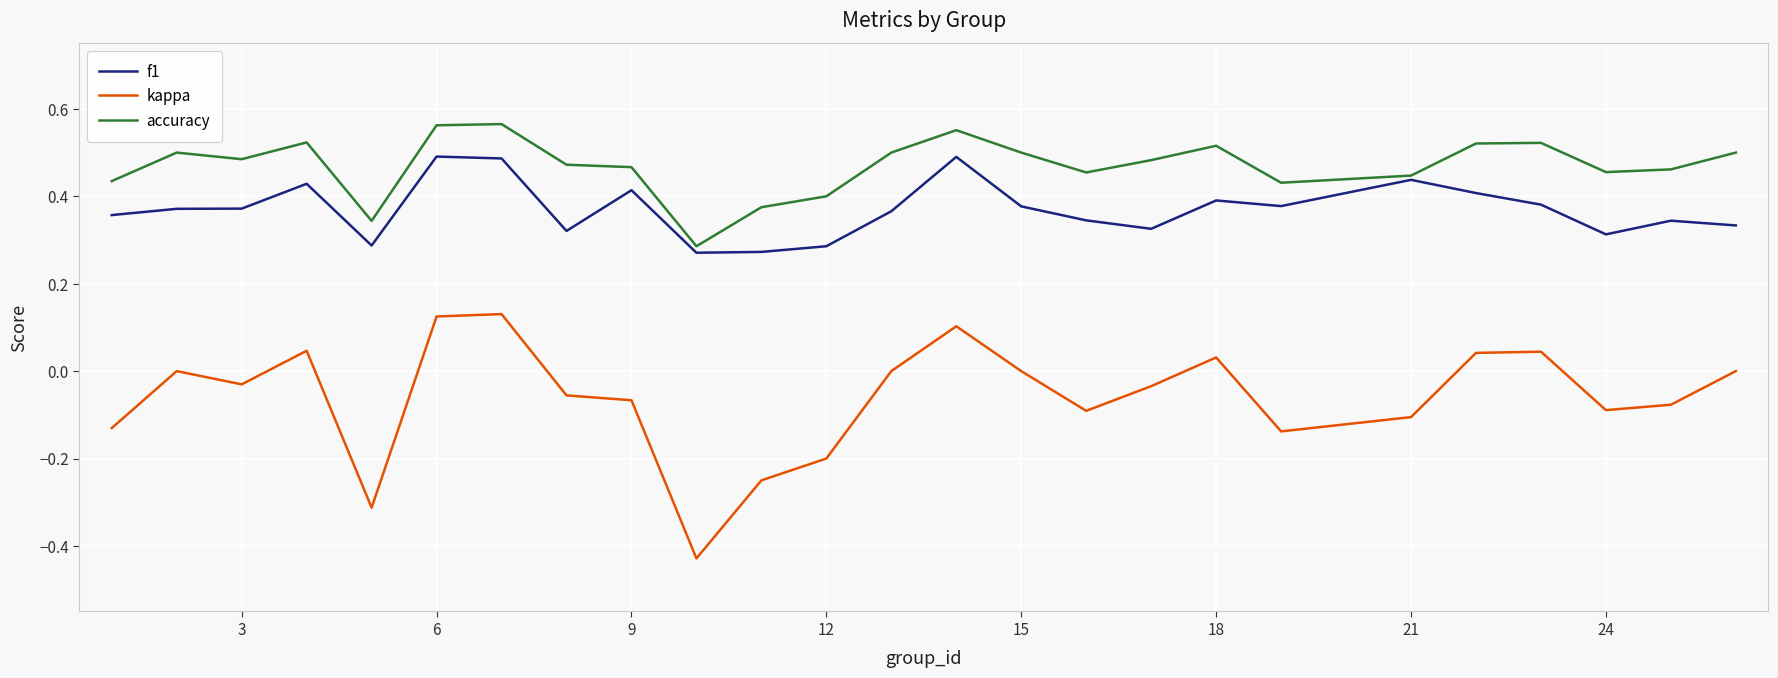

List the series in order of their peak value, lowest first.

kappa, f1, accuracy